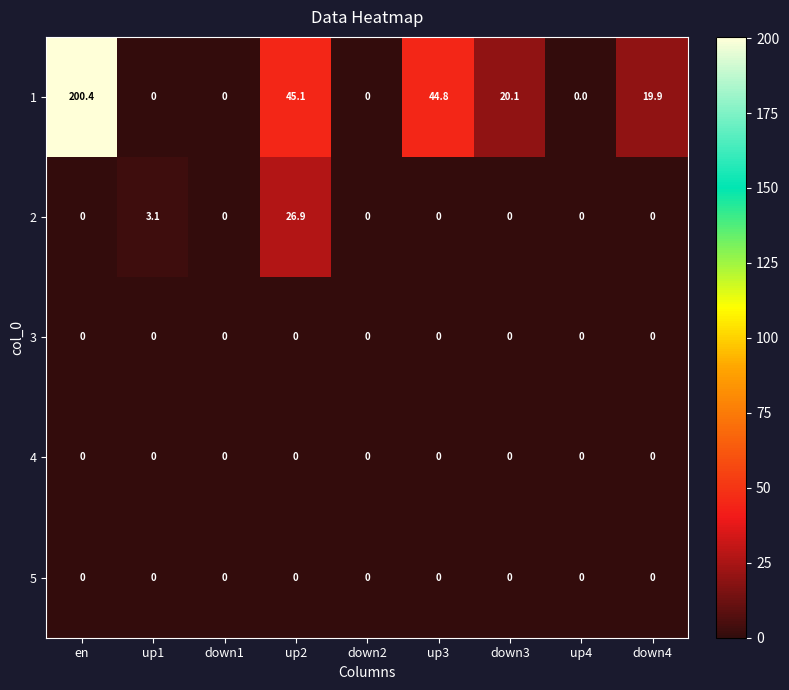

The value of 1 at up2 is 76.4. True or false?

False